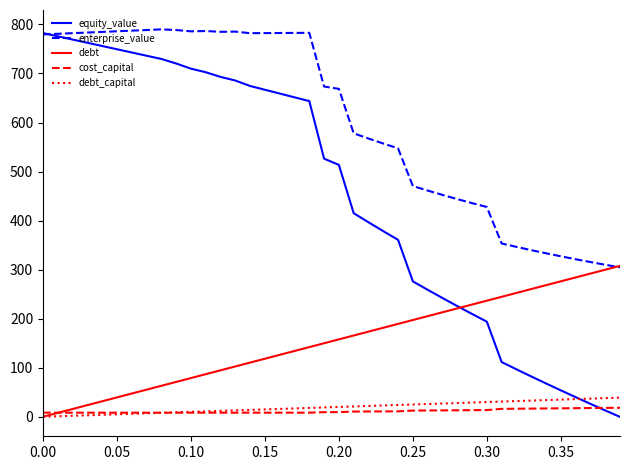

What is the sum of all debt values?

6154.2